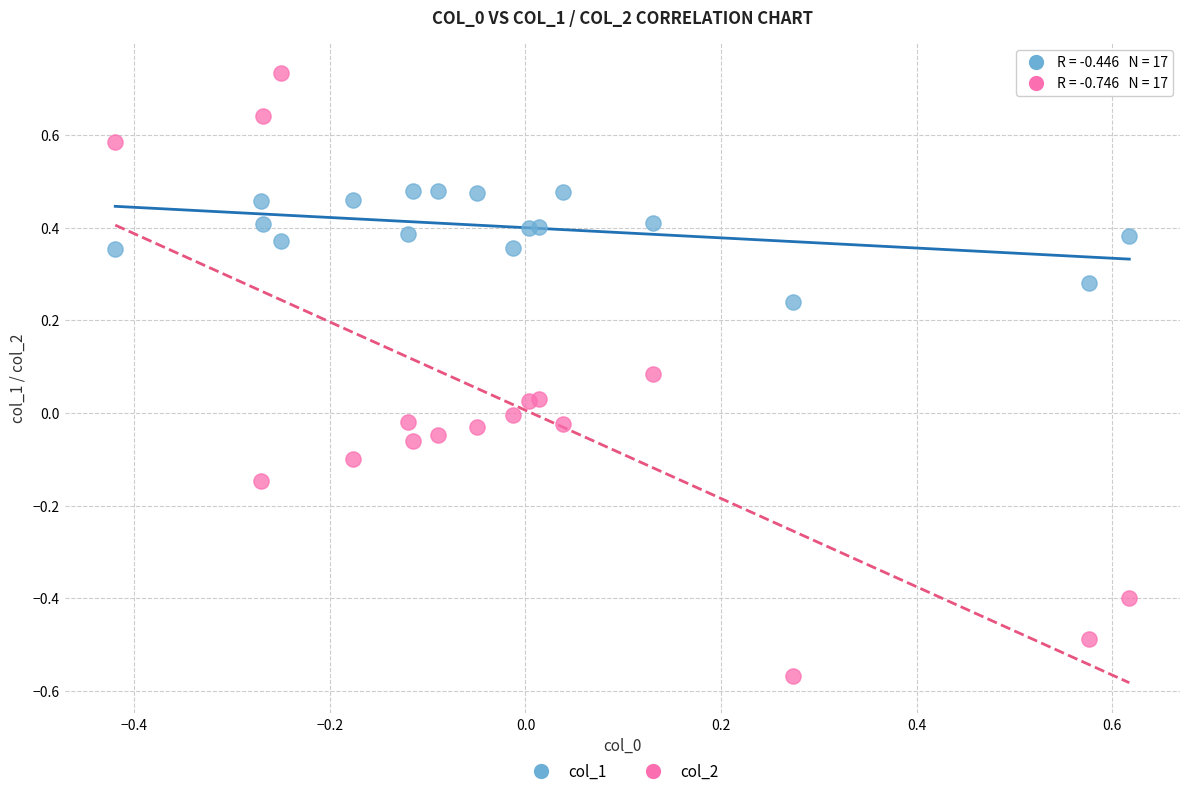

Which series has the widest spread of Y values?

col_2